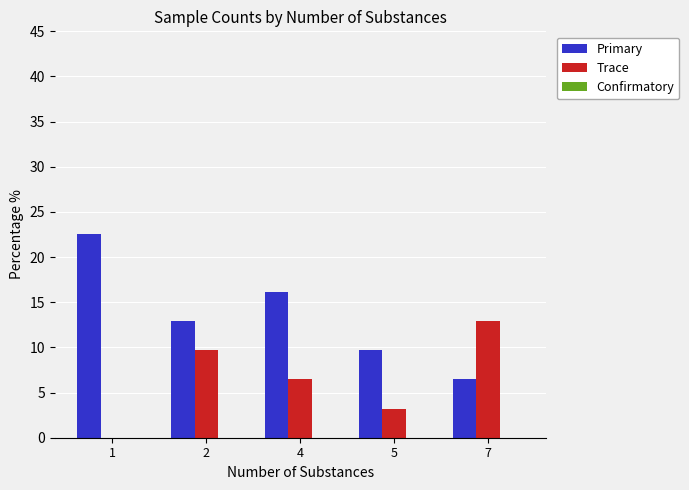

Is it true that Trace equals 6.5 at 4?

True